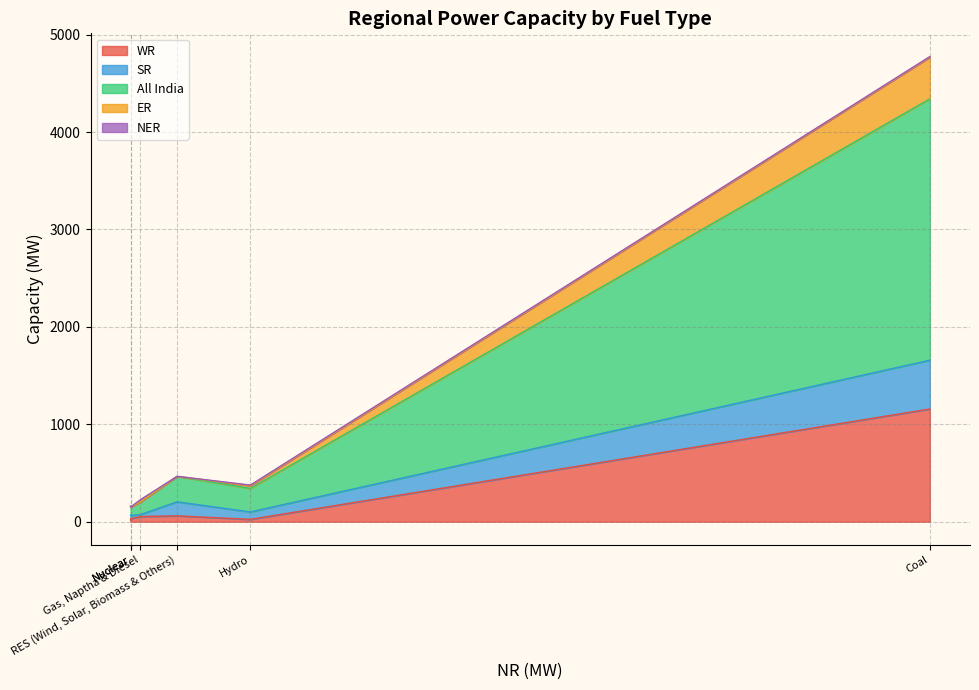

In WR, how many points are lower than both neighbors (excluding endpoints)?

1